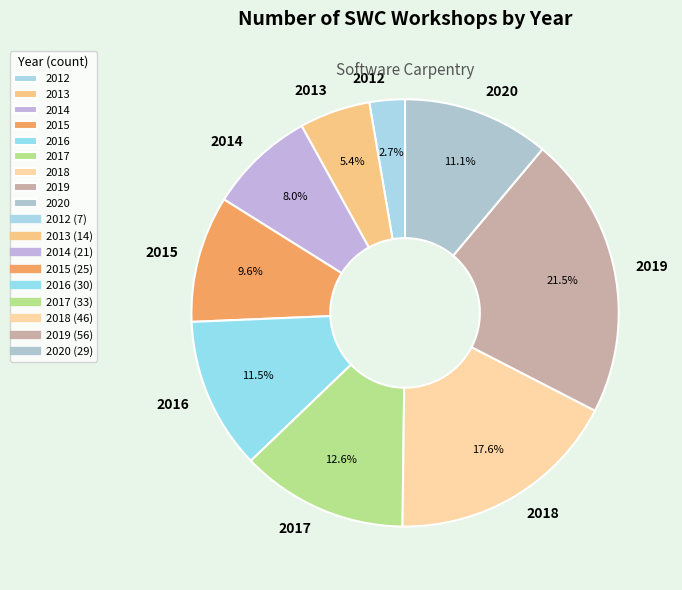

The 2014 slice represents 1% of the pie. True or false?

False